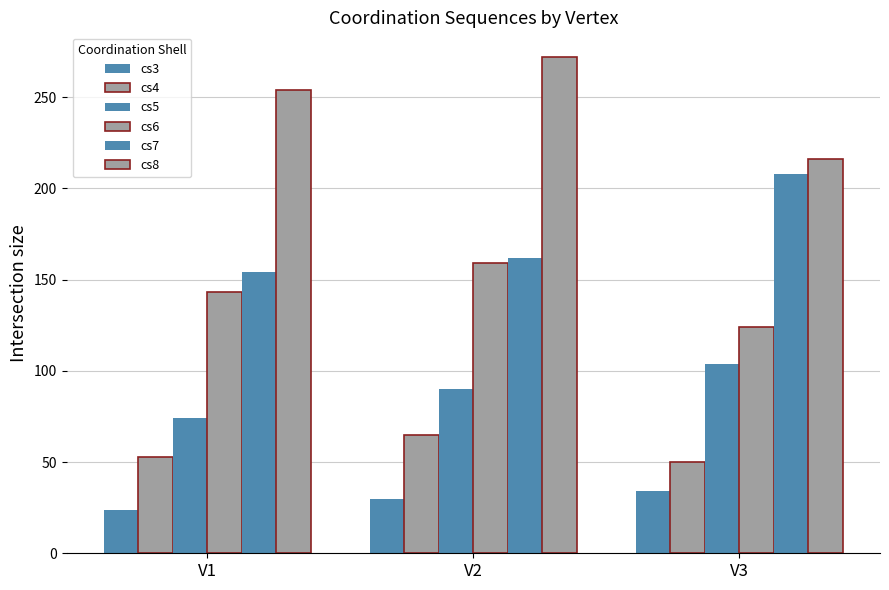

Which series has the largest total across all categories?

cs8